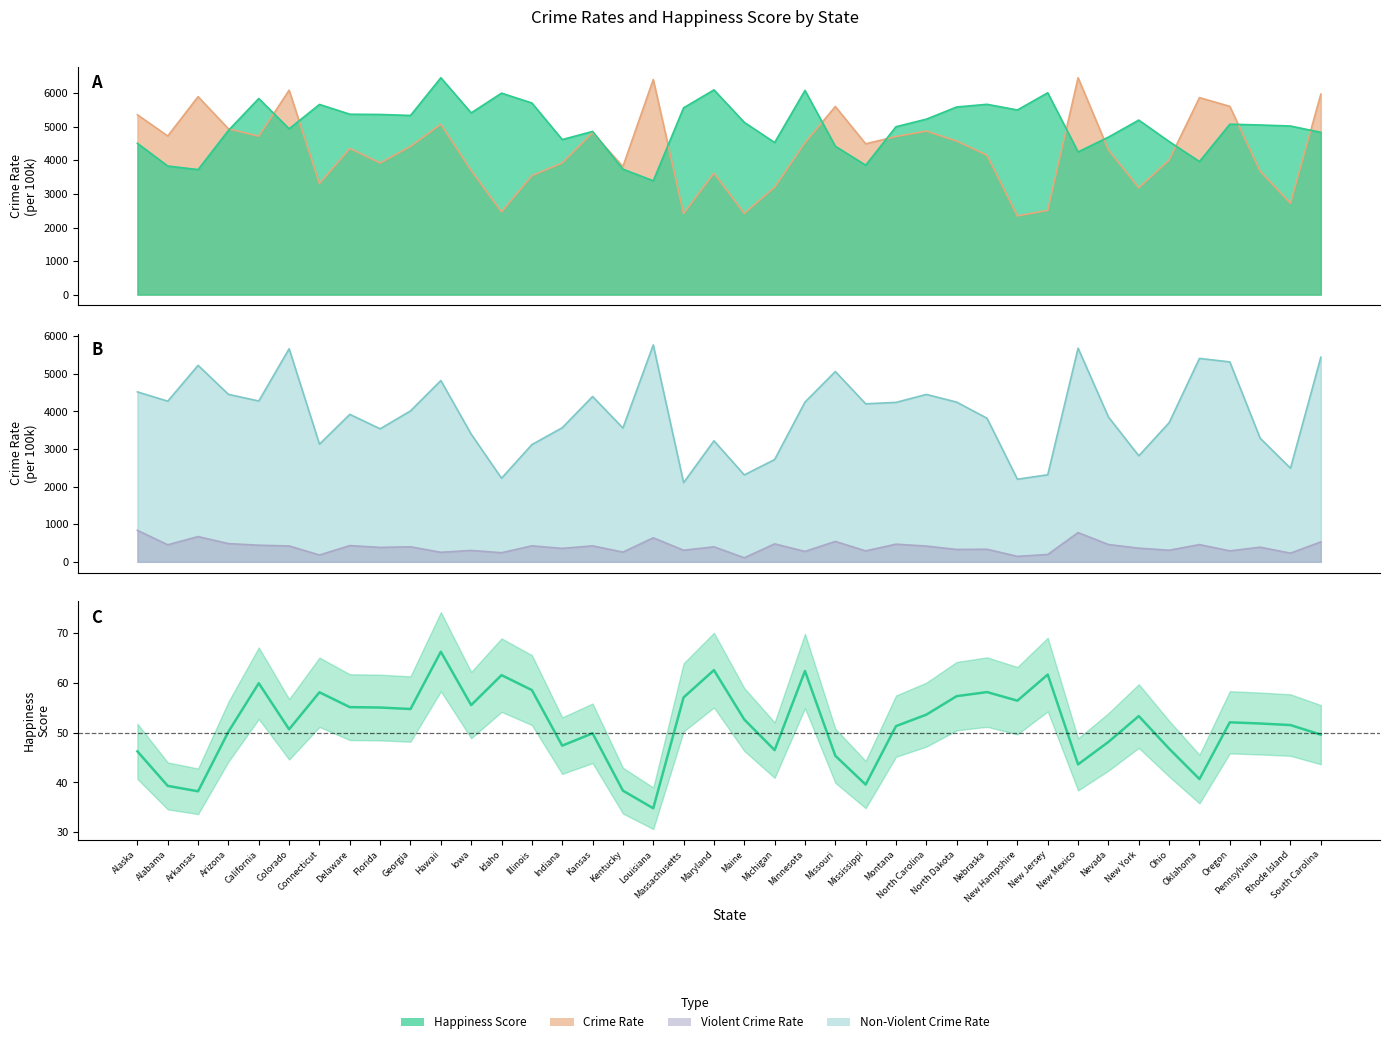

What is the sum of the non_violent_crime_rate values at Ohio and Illinois?

6819.4